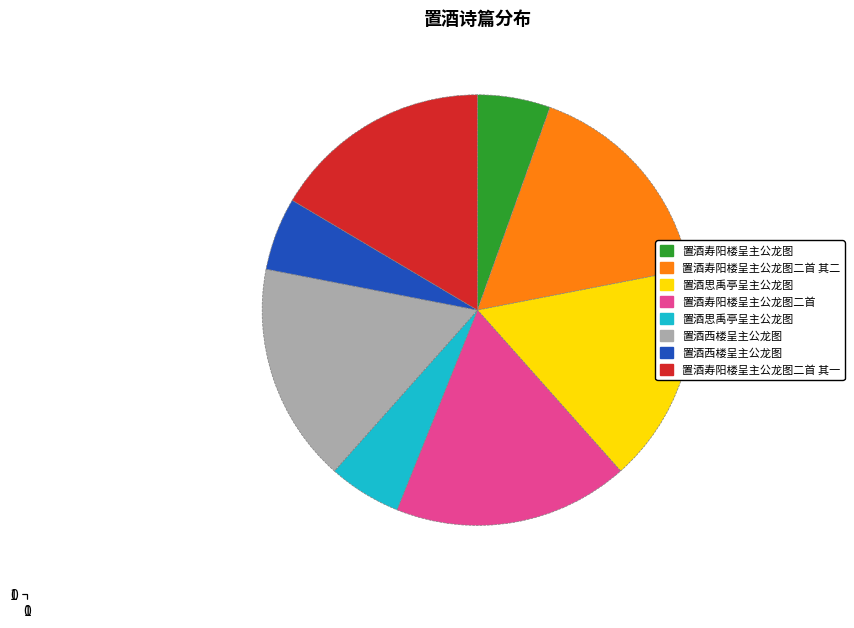

How many slices are in this pie chart?

8